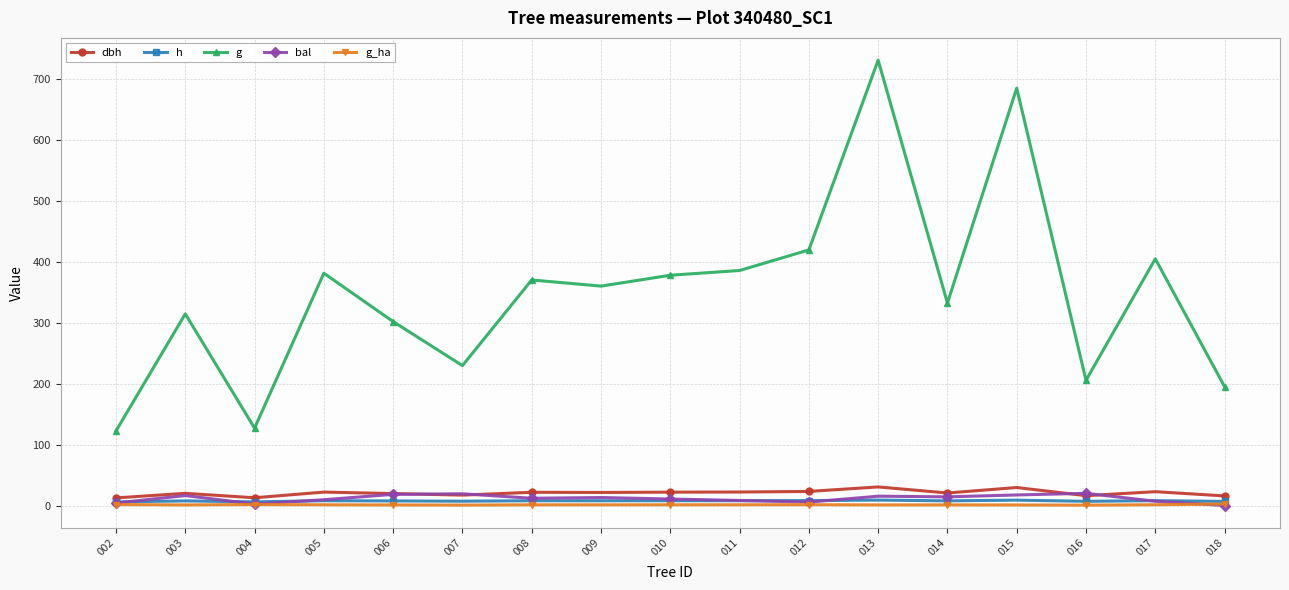

How many lines are shown in the chart?

5